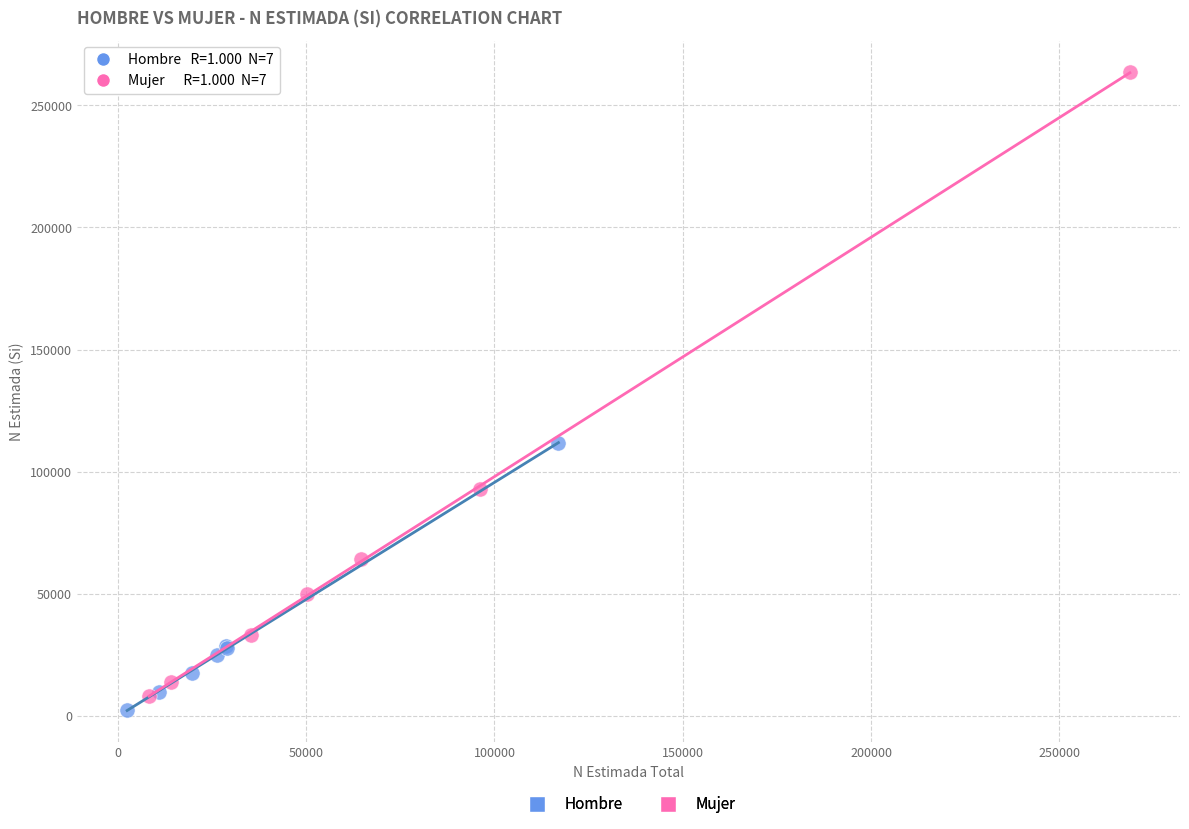

What are all the series names shown in the legend?

Hombre, Mujer